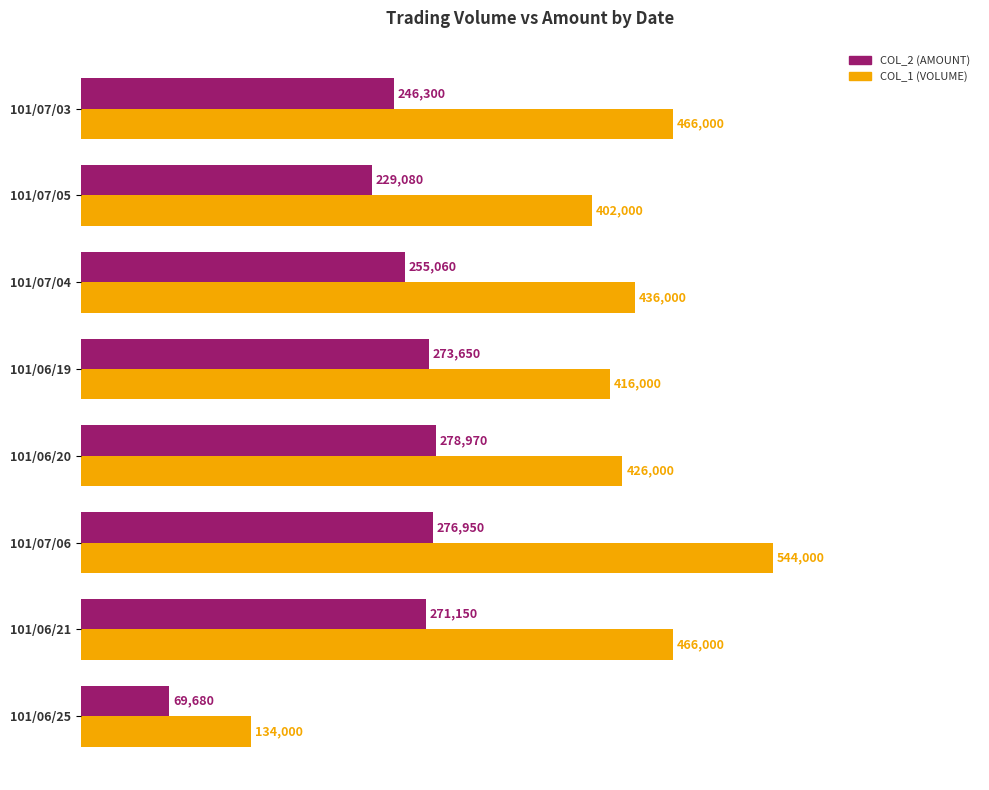

What is the spread (max minus min) of values at 101/06/25?

64320